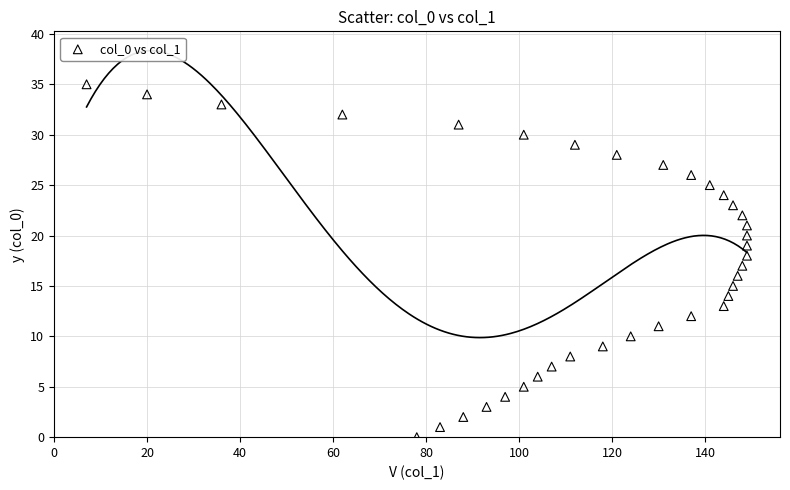

What is the range of Y values (max minus min)?

35